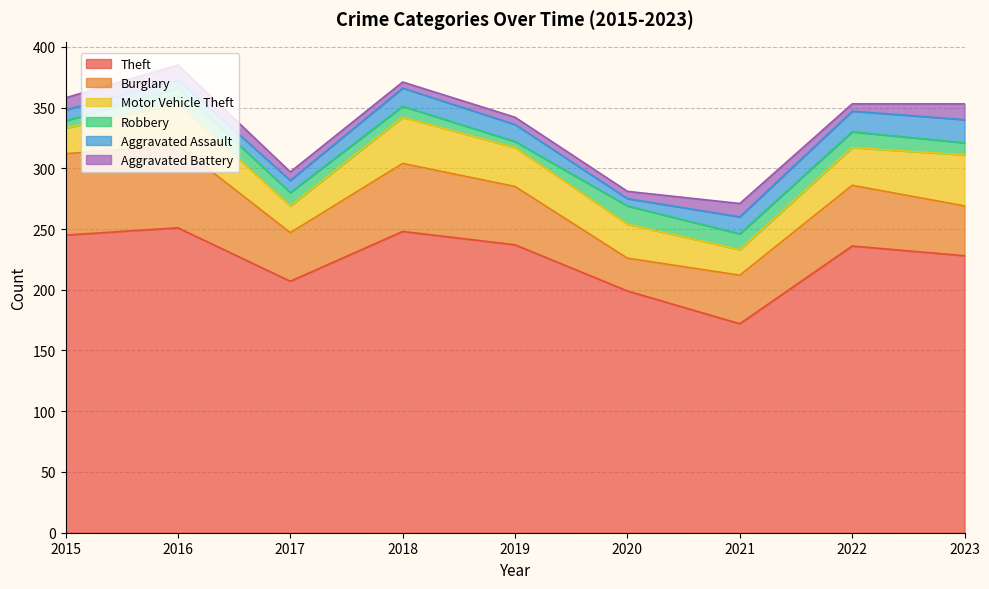

At which category does the chart reach its minimum across all series?

2019